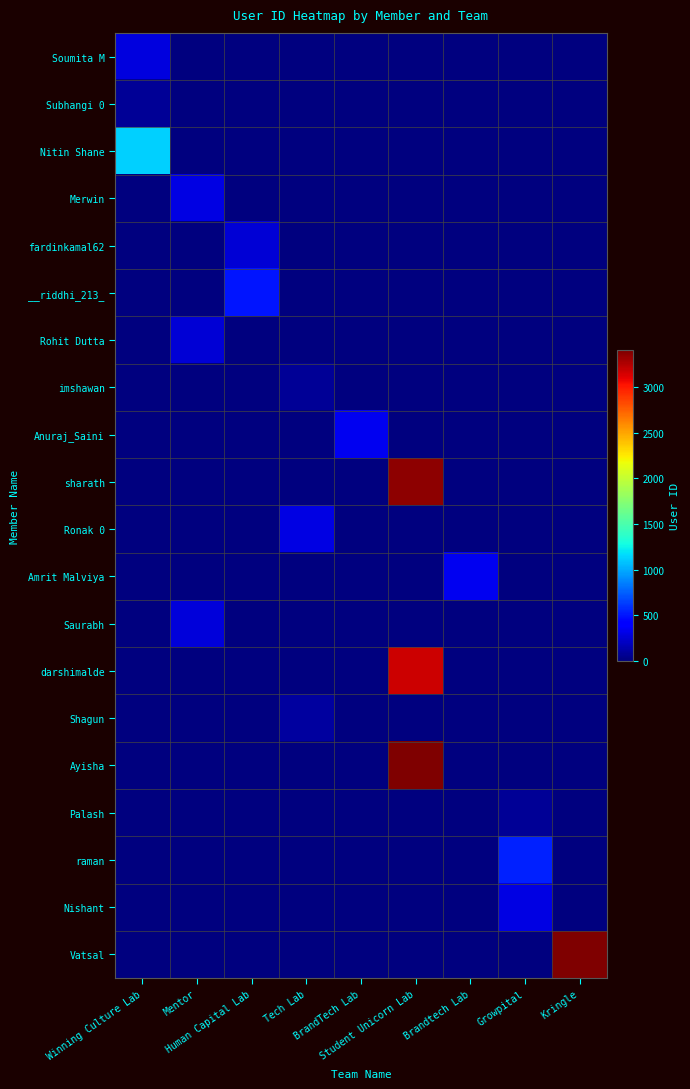

Rank the series by their maximum value, from highest to lowest.

Vatsal, Ayisha, sharath, darshimalde, Nitin Shane, raman, __riddhi_213_, Anuraj_Saini, Amrit Malviya, Ronak 0, Nishant, Merwin, Soumita M, Saurabh, Rohit Dutta, fardinkamal62, Shagun, Subhangi 0, imshawan, Palash